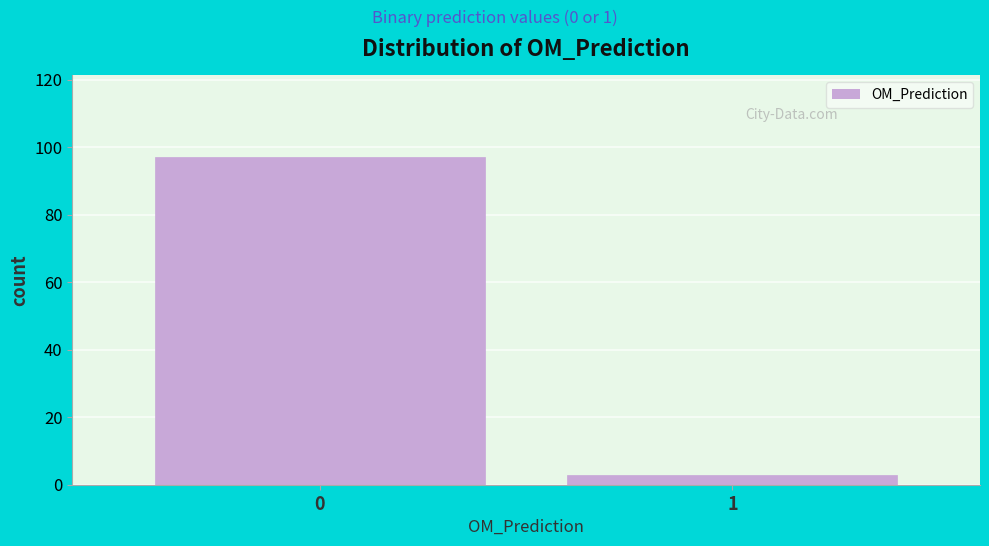

Reading left to right, extract all data points from this chart.

97	3